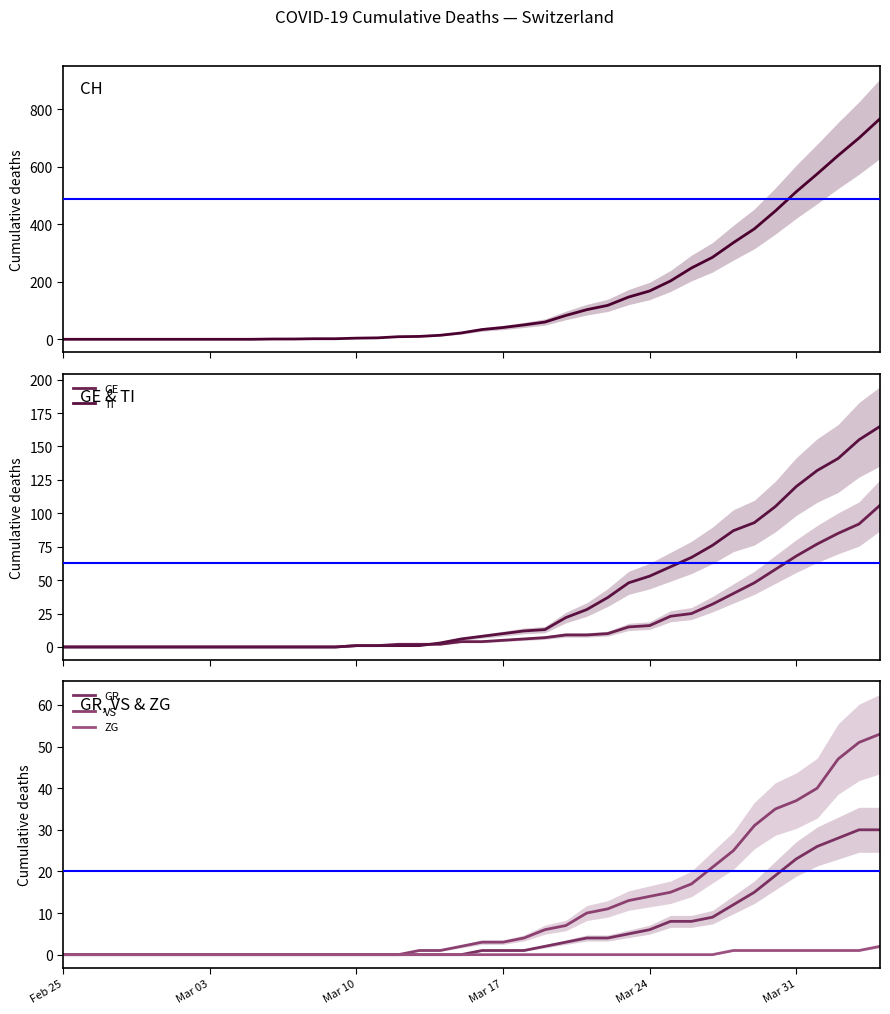

Reading left to right, list all the values displayed in this chart.

CH: 0	0	0	0	0	0	0	0	0	0	1	1	2	2	4	5	9	10	14	22	34	41	50	60	83	103	118	147	168	203	248	285	336	384	446	513	575	639	700	767
GE: 0	0	0	0	0	0	0	0	0	0	0	0	0	0	1	1	2	2	2	4	4	5	6	7	9	9	10	15	16	23	25	32	40	48	58	68	77	85	92	106
TI: 0	0	0	0	0	0	0	0	0	0	0	0	0	0	1	1	1	1	3	6	8	10	12	13	22	28	37	48	53	60	67	76	87	93	105	120	132	141	155	165
GR: 0	0	0	0	0	0	0	0	0	0	0	0	0	0	0	0	0	0	0	0	1	1	1	2	3	4	4	5	6	8	8	9	12	15	19	23	26	28	30	30
VS: 0	0	0	0	0	0	0	0	0	0	0	0	0	0	0	0	0	1	1	2	3	3	4	6	7	10	11	13	14	15	17	21	25	31	35	37	40	47	51	53
ZG: 0	0	0	0	0	0	0	0	0	0	0	0	0	0	0	0	0	0	0	0	0	0	0	0	0	0	0	0	0	0	0	0	1	1	1	1	1	1	1	2